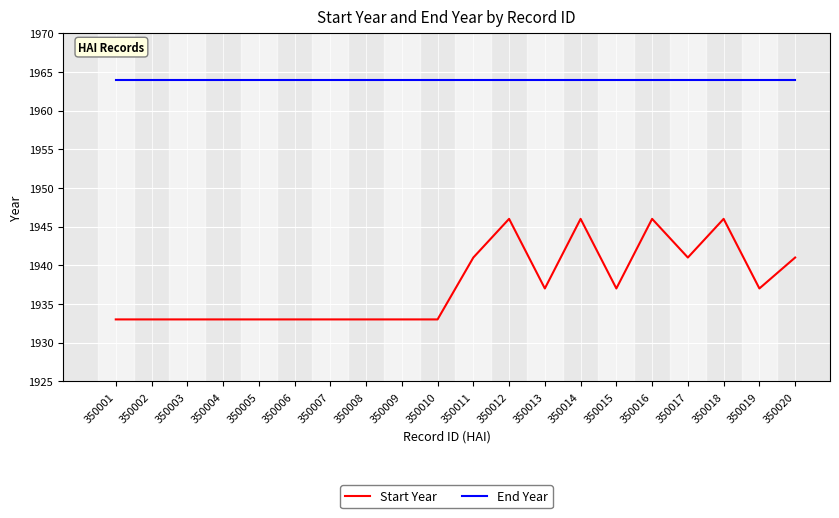

List the series in order of their peak value, highest first.

End Year, Start Year